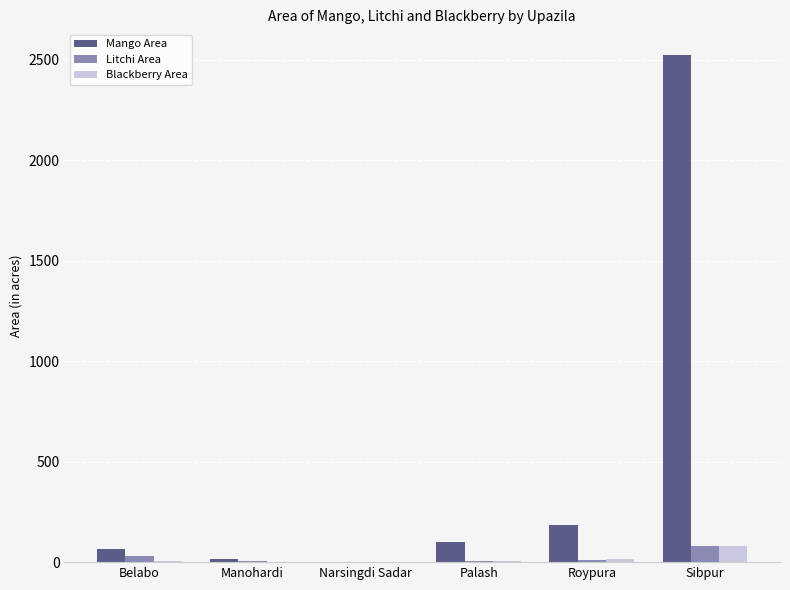

How many series are shown in this chart?

3